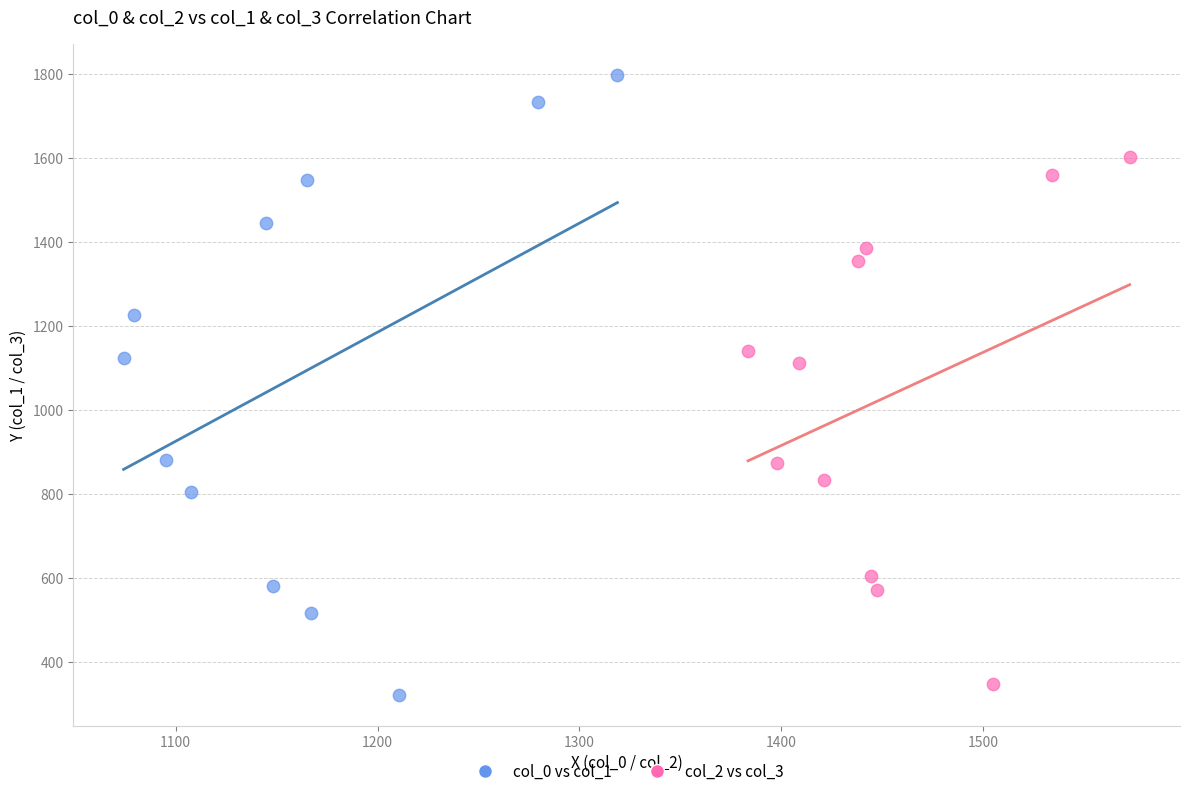

What are all the series names shown in the legend?

col_0 vs col_1, col_2 vs col_3